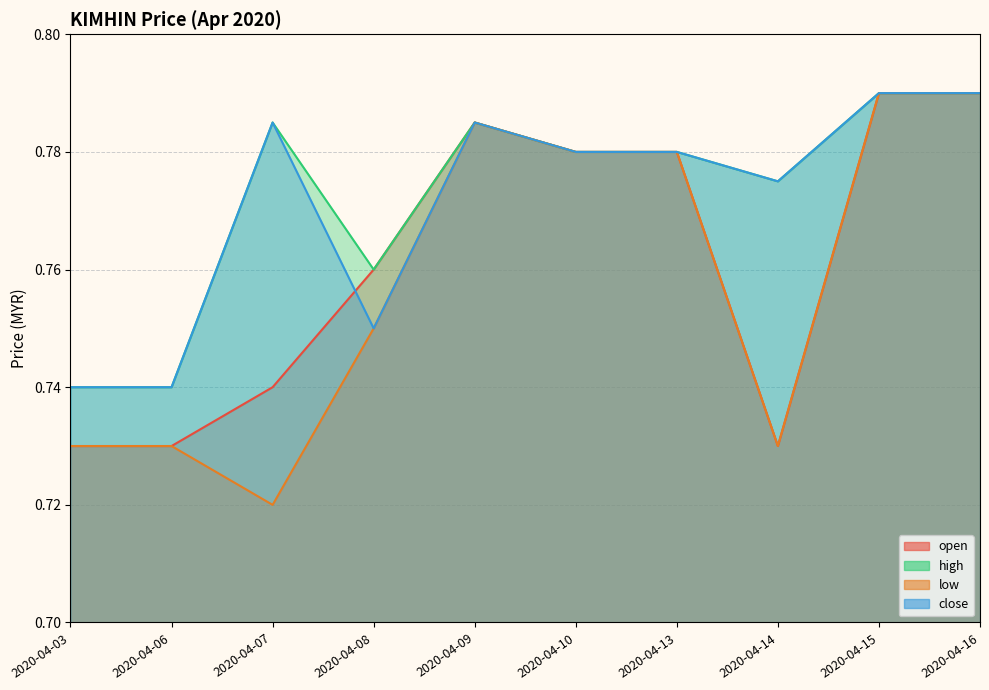

At 2020-04-10, list the series in order from smallest to largest.

open, high, low, close